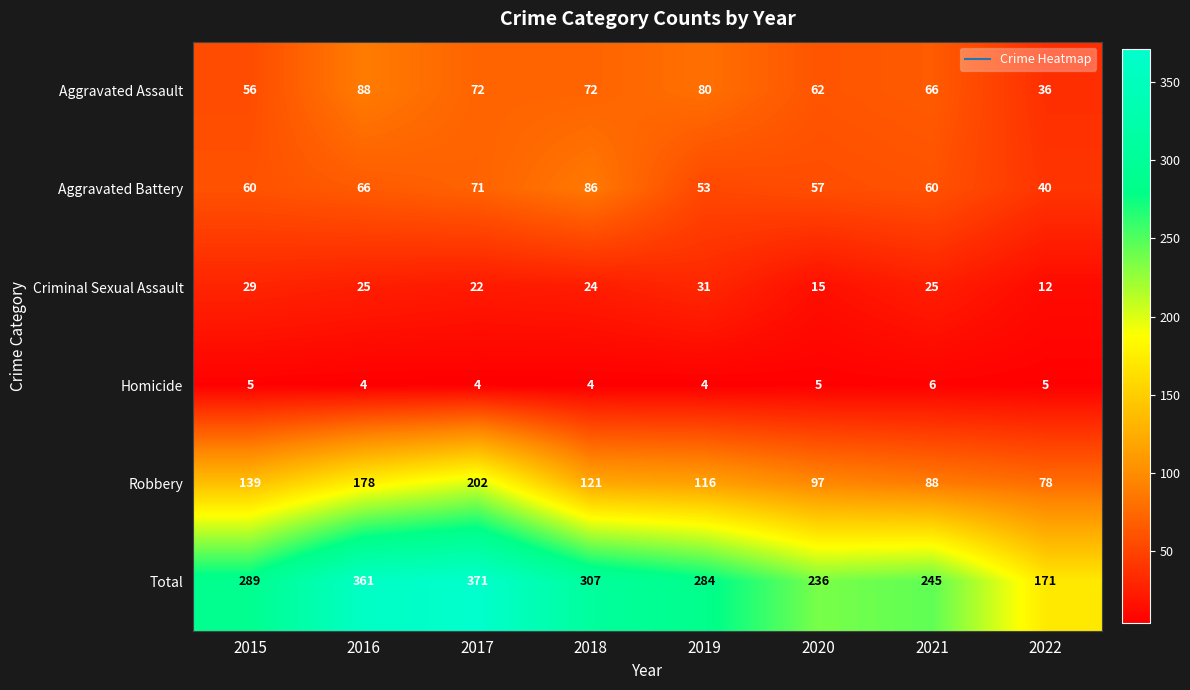

At 2022, list the series in order from largest to smallest.

Total, Robbery, Aggravated Battery, Aggravated Assault, Criminal Sexual Assault, Homicide